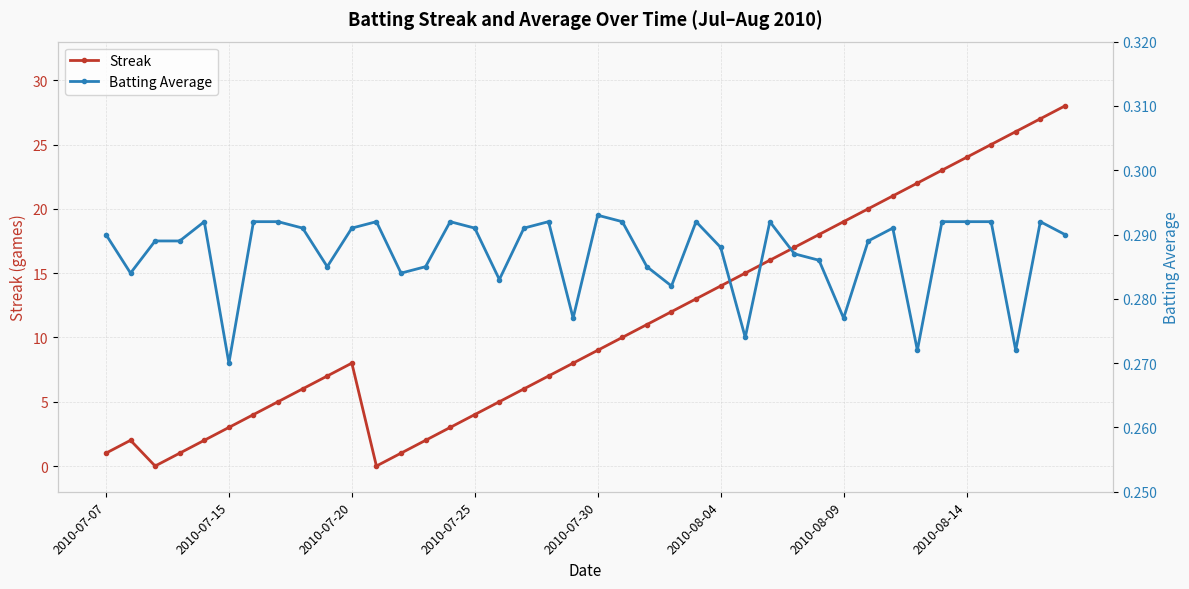

Which series has the largest range (max minus min)?

Streak